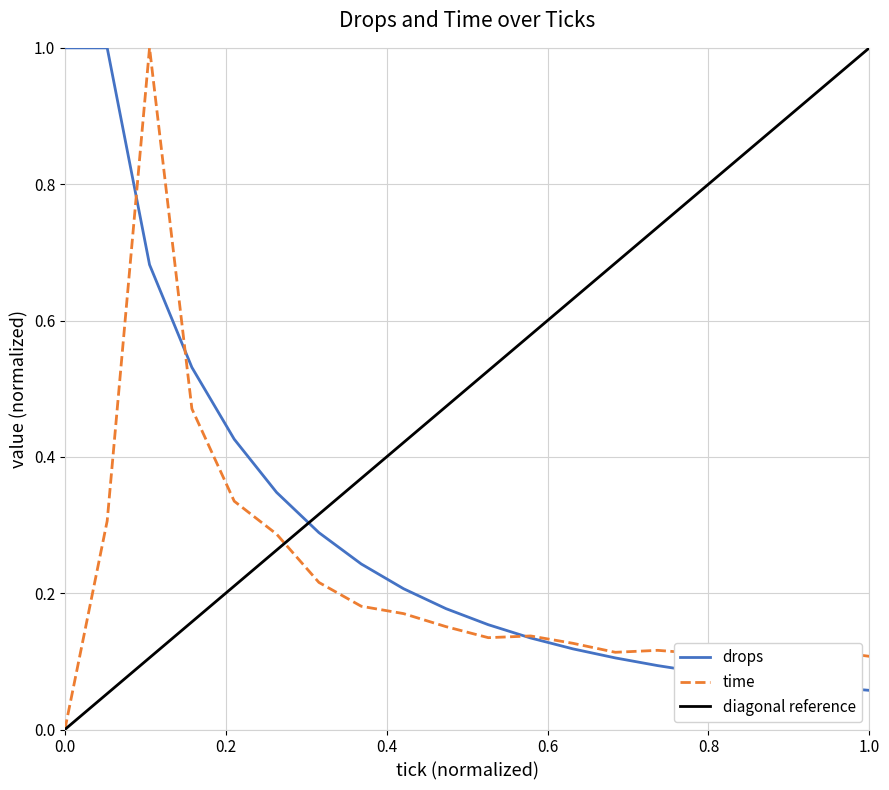

List the series in order of their overall mean, highest first.

drops, time